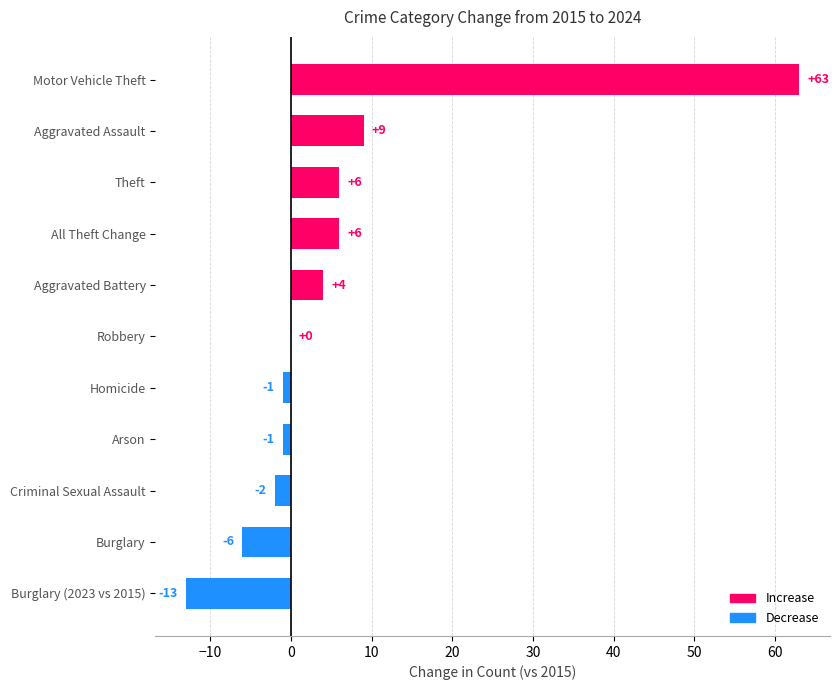

Reading top to bottom, extract all data points from this chart.

Motor Vehicle Theft=63	Aggravated Assault=9	Theft=6	All Theft Change=6	Aggravated Battery=4	Robbery=0	Homicide=-1	Arson=-1	Criminal Sexual Assault=-2	Burglary=-6	Burglary (2023 vs 2015)=-13